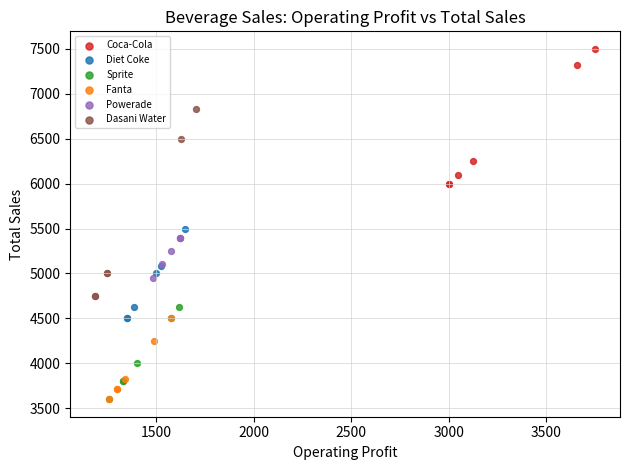

Which series reaches the maximum Y coordinate?

Coca-Cola